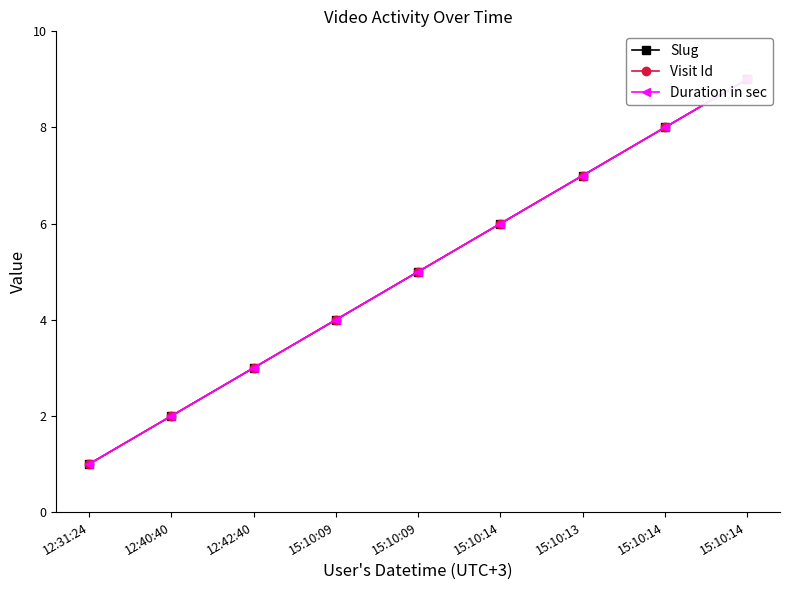

Which series has the largest total across all categories?

Slug